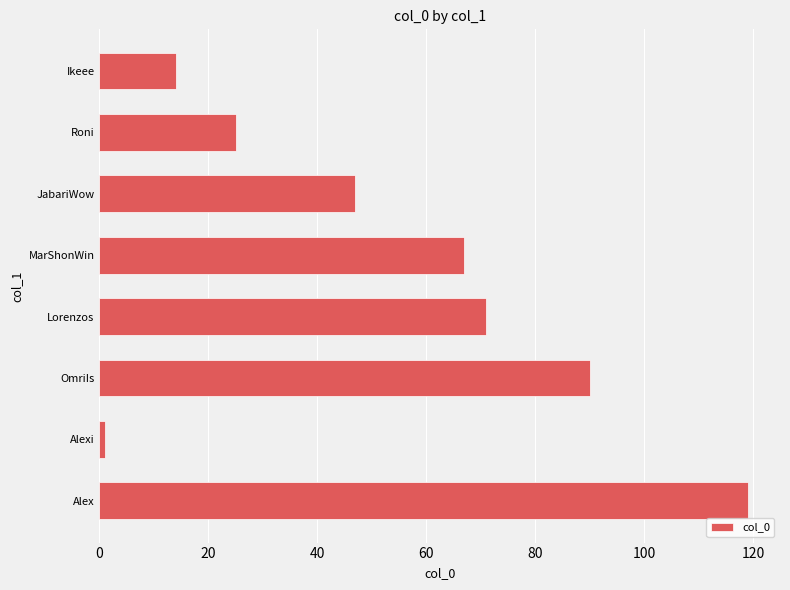

How many values are below 67?

4